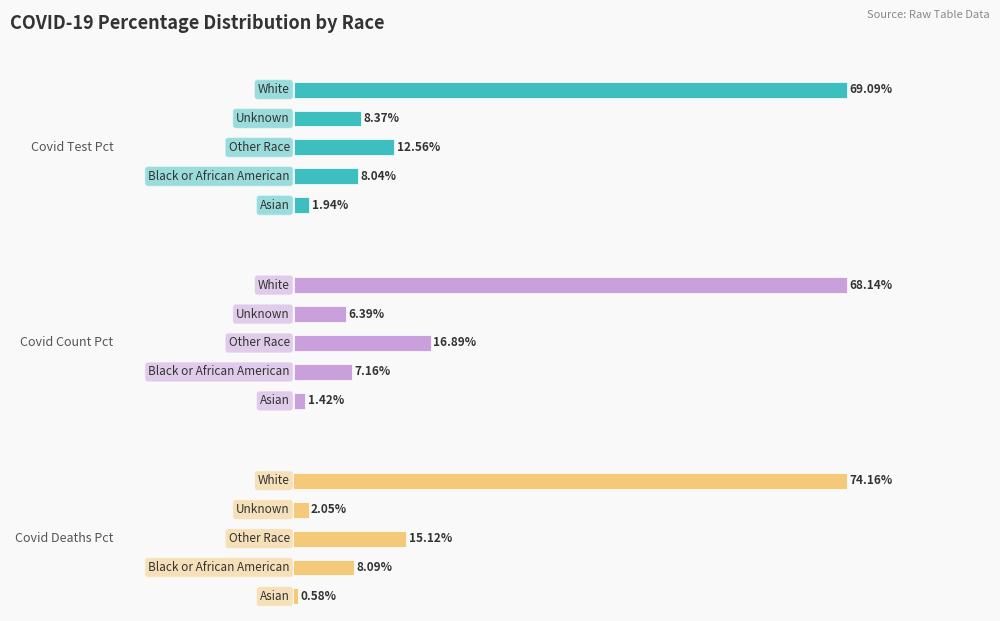

Rank the series by their maximum value, from lowest to highest.

COVID_COUNT_PCT, COVID_TEST_PCT, COVID_DEATHS_PCT